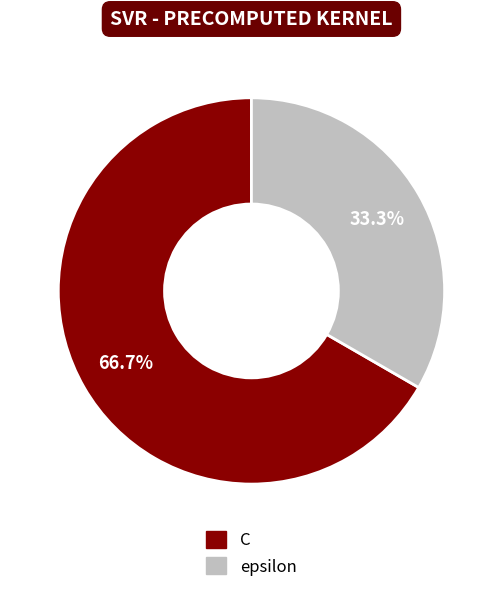

To the nearest percent, what is the difference between the epsilon and C slice percentages?

33%